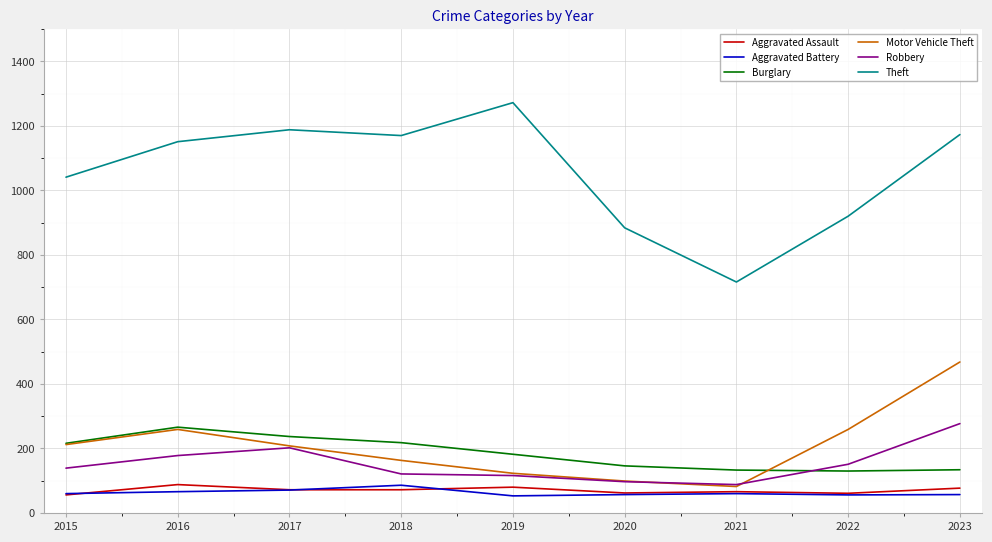

Read the Robbery value at 2023.

277